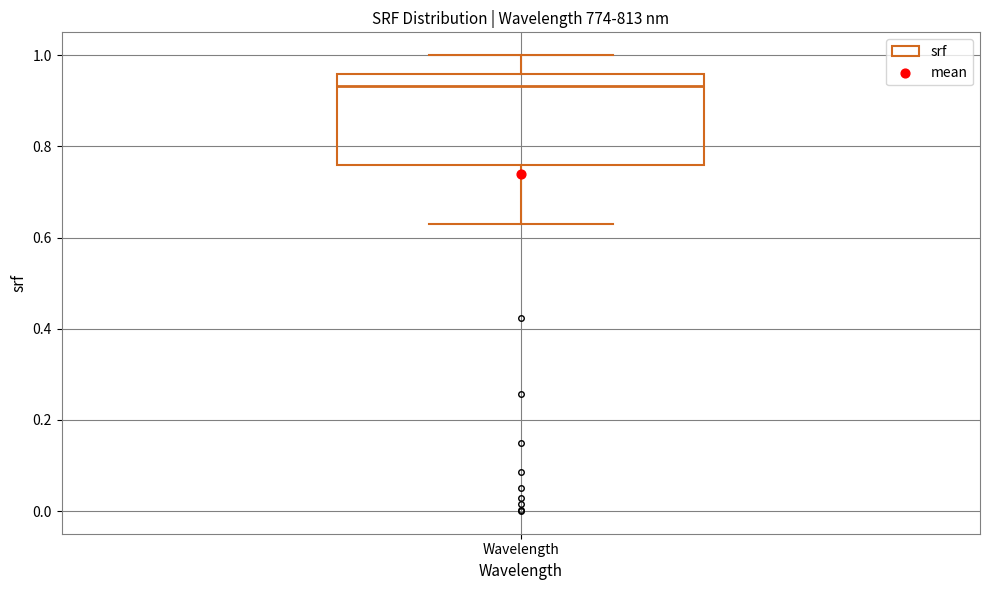

Transcribe this box plot: give where the median line is, the range the box spans, and where the two whiskers end, as read against the y-axis. The values are not printed on the chart, so give them approximately, as read against the axis.

median 0.94, box 0.76 to 0.96, whiskers 0.62 to 1.00